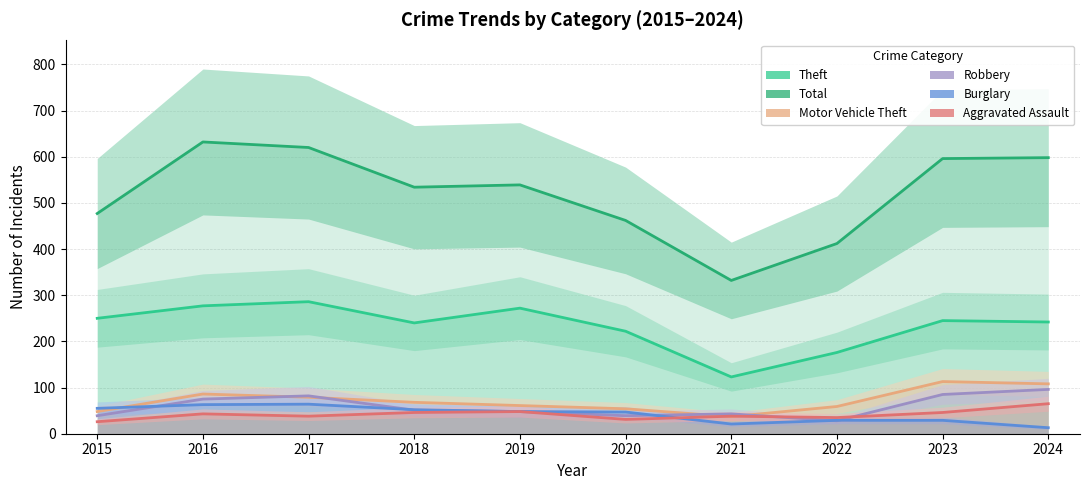

In Motor Vehicle Theft, how many points are higher than both neighbors (excluding endpoints)?

2